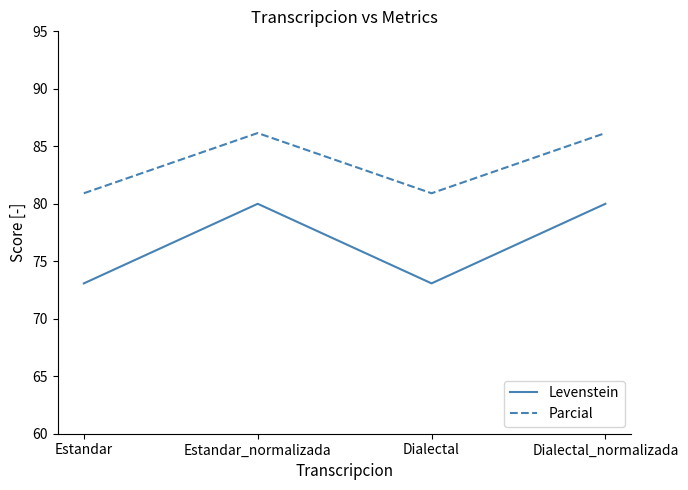

Reading left to right, list all the values displayed in this chart.

Levenstein: Estandar=73.1	Estandar_normalizada=80.0	Dialectal=73.1	Dialectal_normalizada=80.0
Parcial: Estandar=80.9	Estandar_normalizada=86.2	Dialectal=80.9	Dialectal_normalizada=86.2